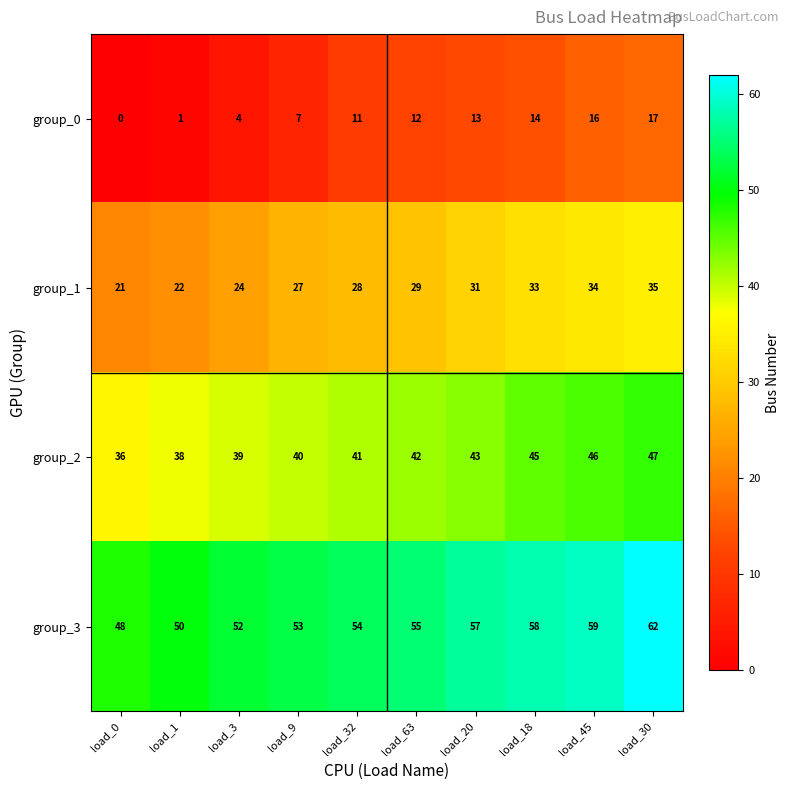

At which category is the sum across all series the highest?

load_30